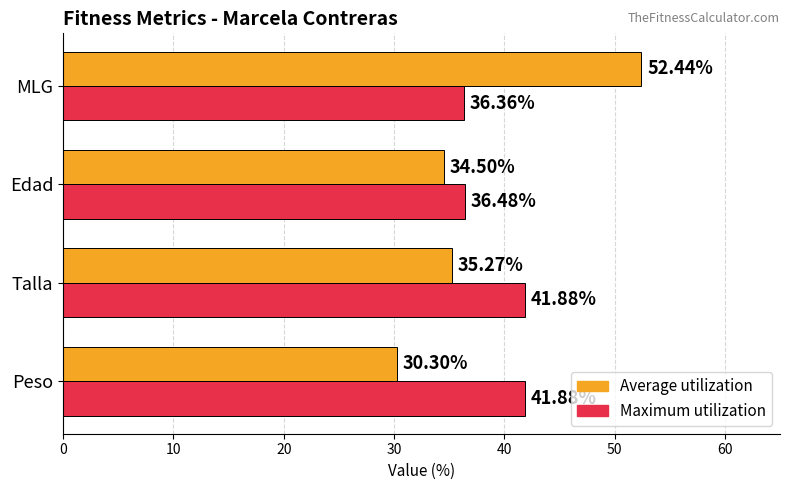

At which category is the sum across all series the highest?

MLG